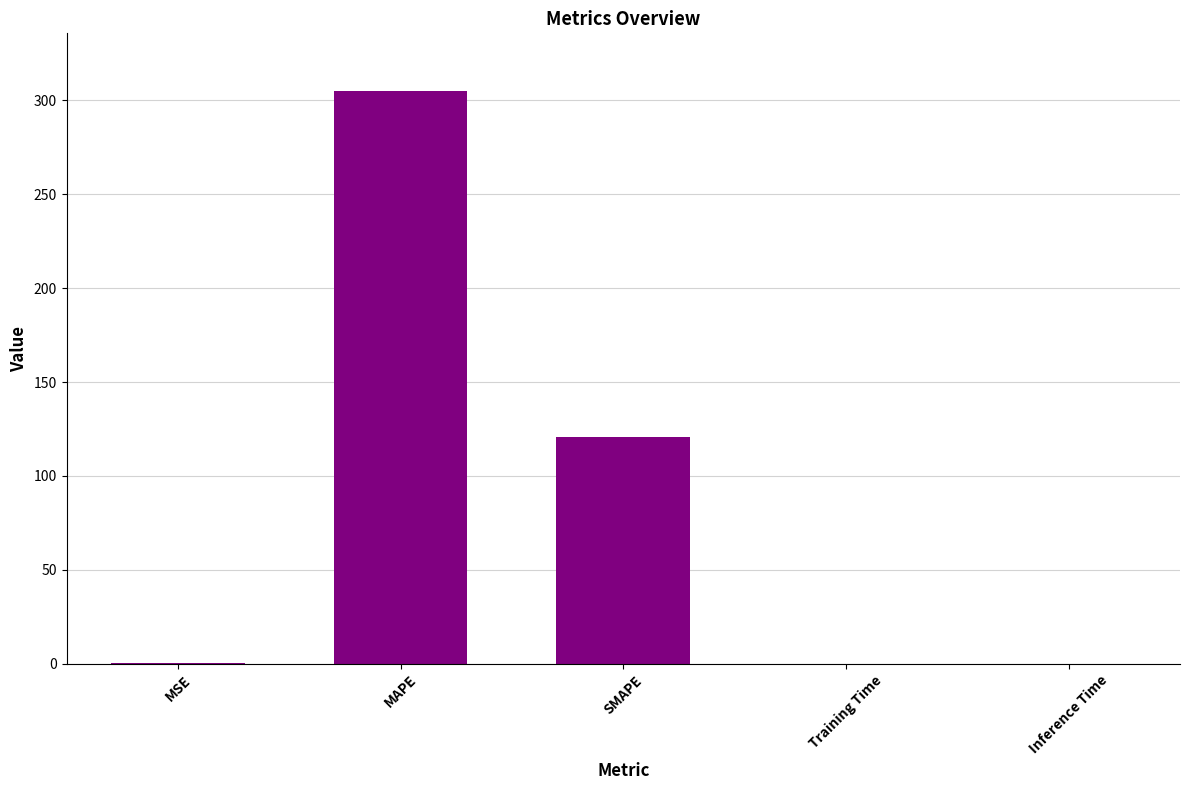

What is the maximum value shown in the chart?

305.1